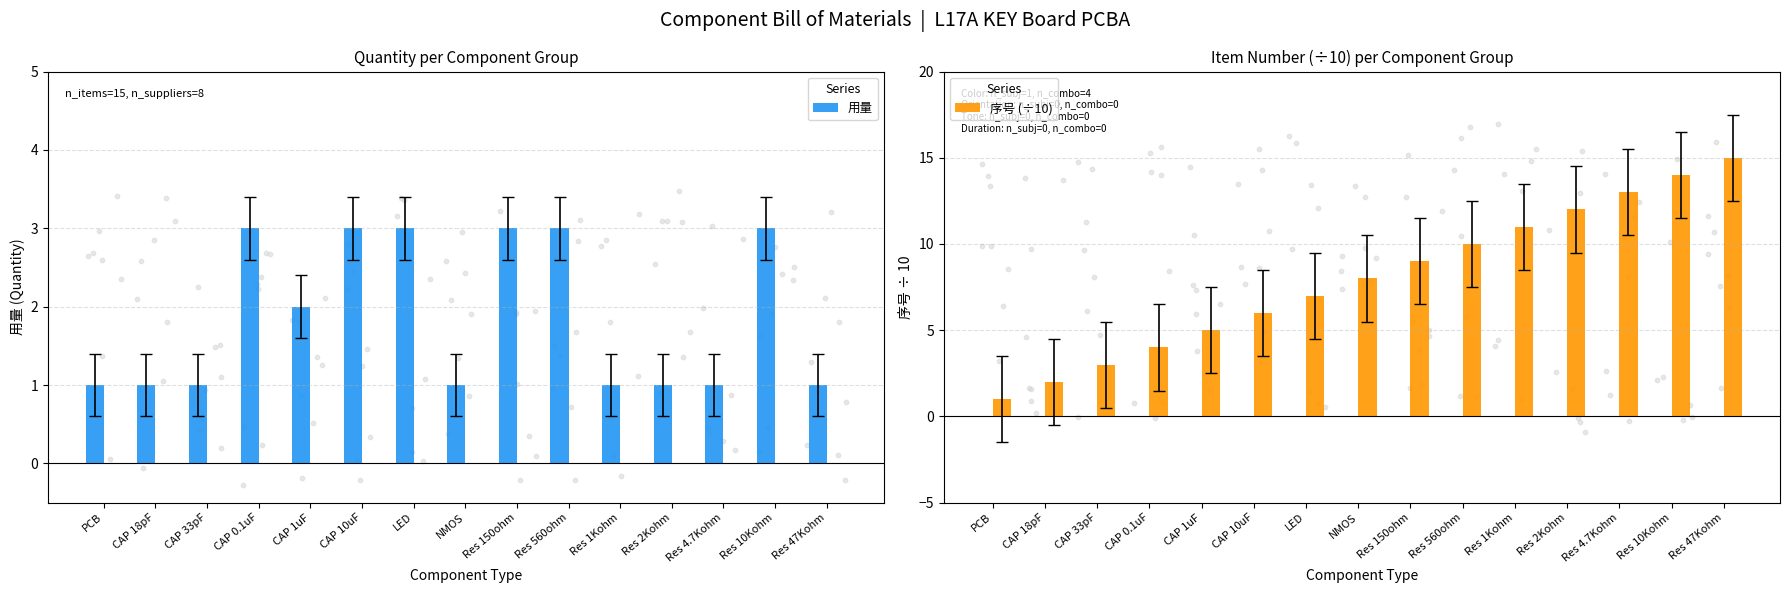

Which series contains the lowest Y value?

用量